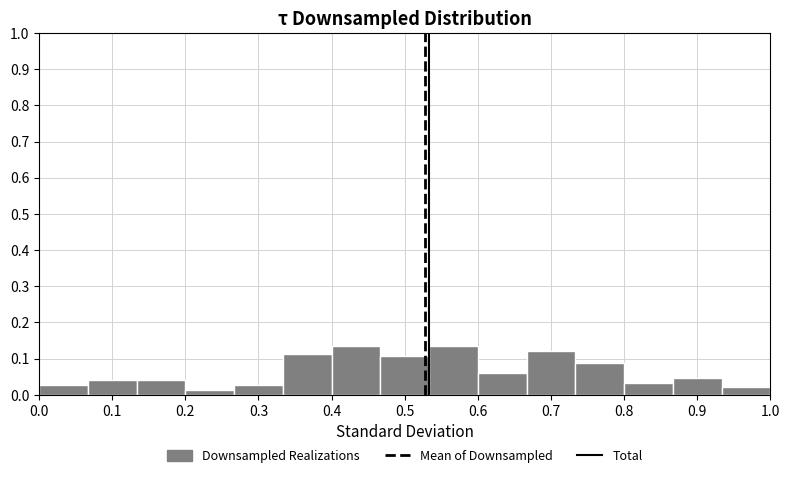

Reading left to right, transcribe this chart: for each bar, give the range it covers on the x-axis and its height. Neither the bar edges nor the heights are printed on the chart, so give them approximately, as read against the axes.

0.00 to 0.07: 0.03
0.07 to 0.13: 0.04
0.13 to 0.20: 0.04
0.20 to 0.27: 0.01
0.27 to 0.33: 0.03
0.33 to 0.40: 0.11
0.40 to 0.47: 0.13
0.47 to 0.53: 0.11
0.53 to 0.60: 0.13
0.60 to 0.67: 0.06
0.67 to 0.73: 0.12
0.73 to 0.80: 0.09
0.80 to 0.87: 0.03
0.87 to 0.93: 0.05
0.93 to 1.00: 0.02